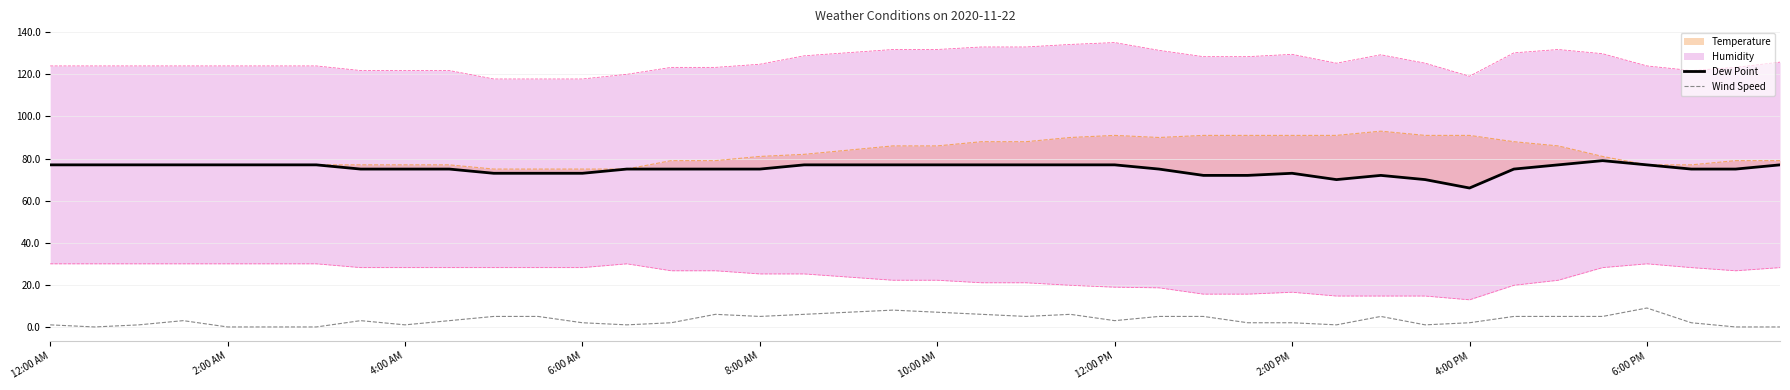

What is the difference between the maximum and minimum values in the Dew Point series?

13